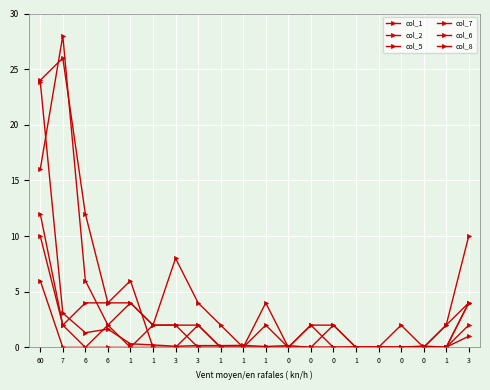

Reading left to right, transcribe all the data shown in this chart.

col_1: 23.9	3.1	1.3	1.6	0.3	0.2	0.1	0.2	0.2	0.2	0.1	0.2	0.0	0.0	0.0	0.0	0.0	0.1	0.0	1.0
col_2: 24.0	26.0	12.0	4.0	6.0	0.0	0.0	0.0	0.0	0.0	0.0	0.0	0.0	2.0	0.0	0.0	0.0	0.0	2.0	10.0
col_5: 16.0	28.0	6.0	2.0	4.0	2.0	2.0	0.0	0.0	0.0	0.0	0.0	2.0	2.0	0.0	0.0	2.0	0.0	0.0	4.0
col_7: 10.0	2.0	4.0	4.0	4.0	2.0	8.0	4.0	2.0	0.0	4.0	0.0	2.0	0.0	0.0	0.0	0.0	0.0	0.0	2.0
col_6: 12.0	2.0	0.0	0.0	0.0	2.0	2.0	2.0	0.0	0.0	2.0	0.0	0.0	0.0	0.0	0.0	0.0	0.0	0.0	4.0
col_8: 6.0	0.0	0.0	2.0	0.0	0.0	0.0	2.0	0.0	0.0	0.0	0.0	0.0	0.0	0.0	0.0	0.0	0.0	2.0	4.0